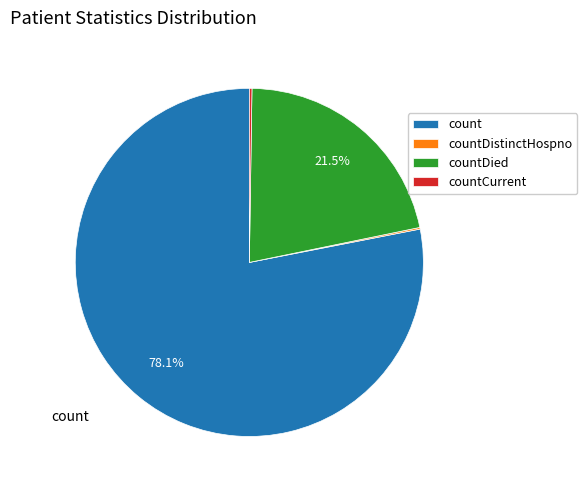

Which slice is the largest?

count